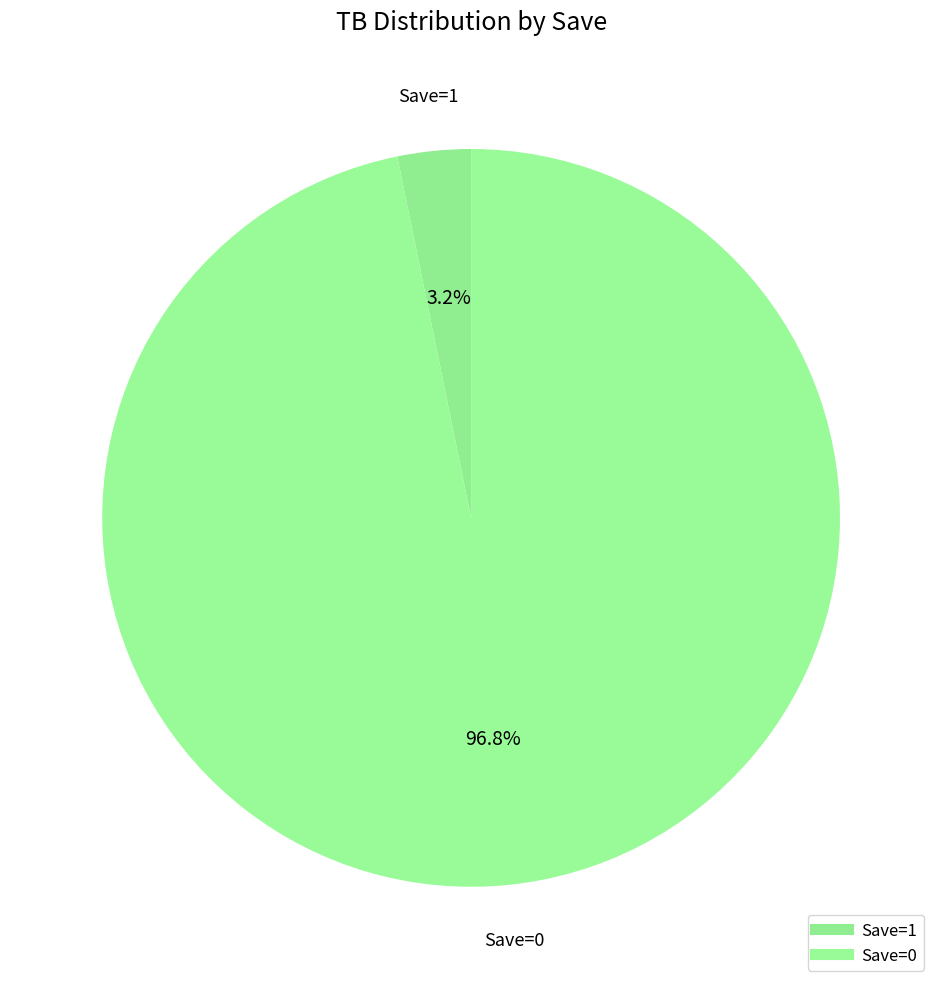

How many slices are in this pie chart?

2